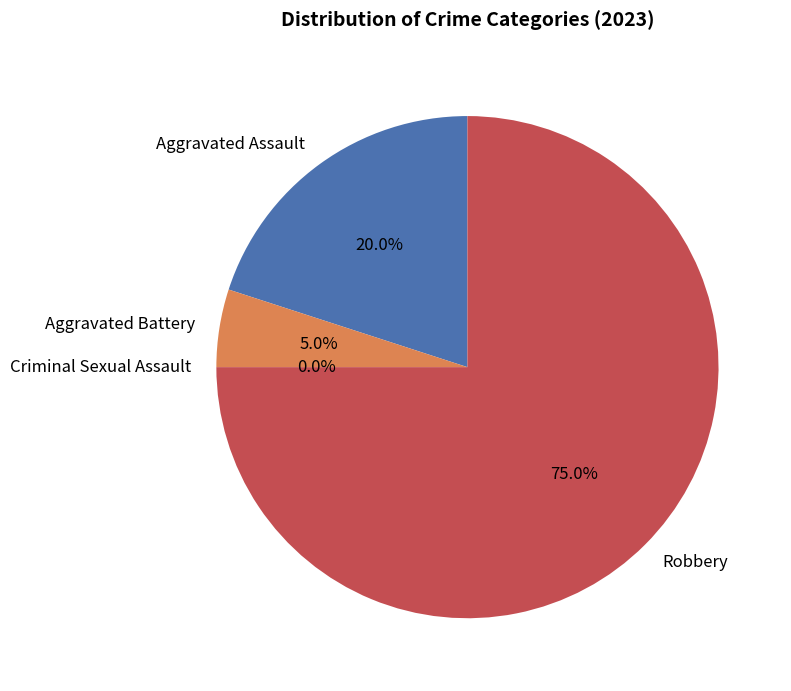

True or false: Criminal Sexual Assault accounts for 1% of the total.

False